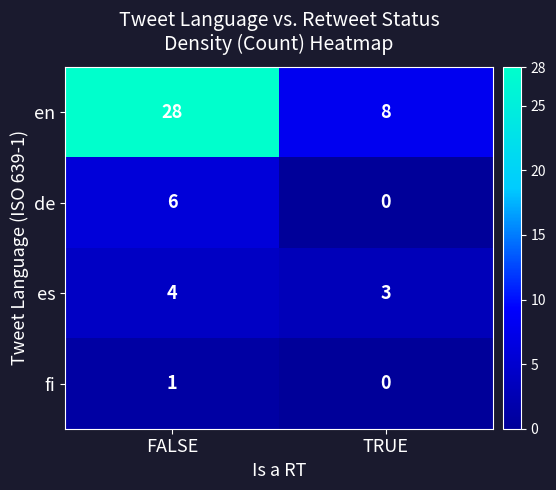

Is it true that es equals 4 at FALSE?

True